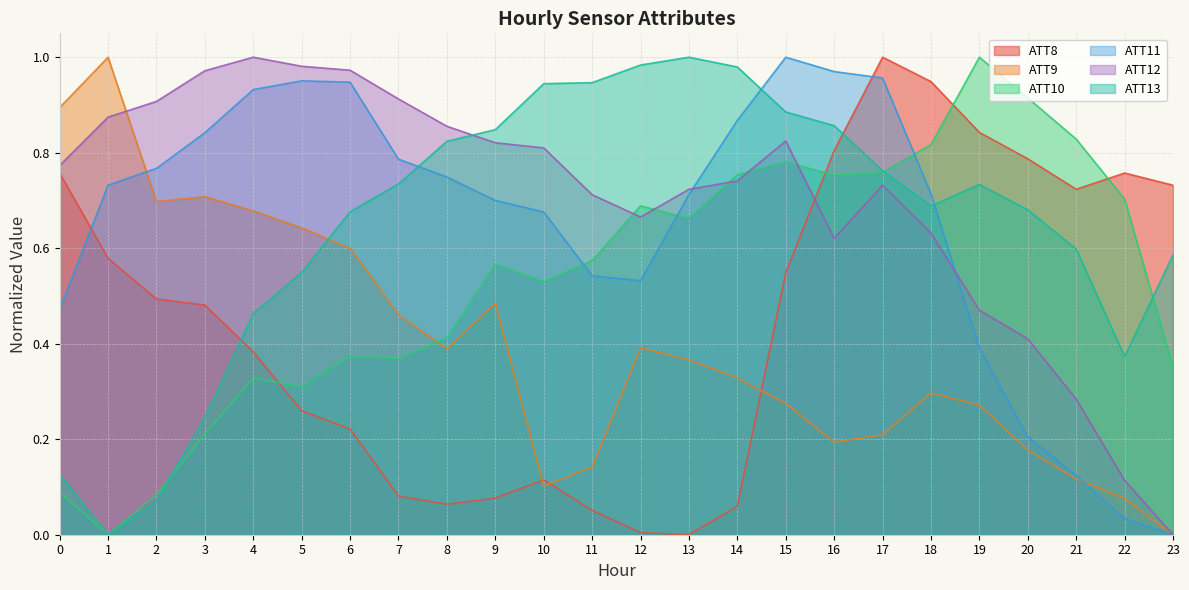

True or false: ATT12 and ATT8 intersect in this chart.

True